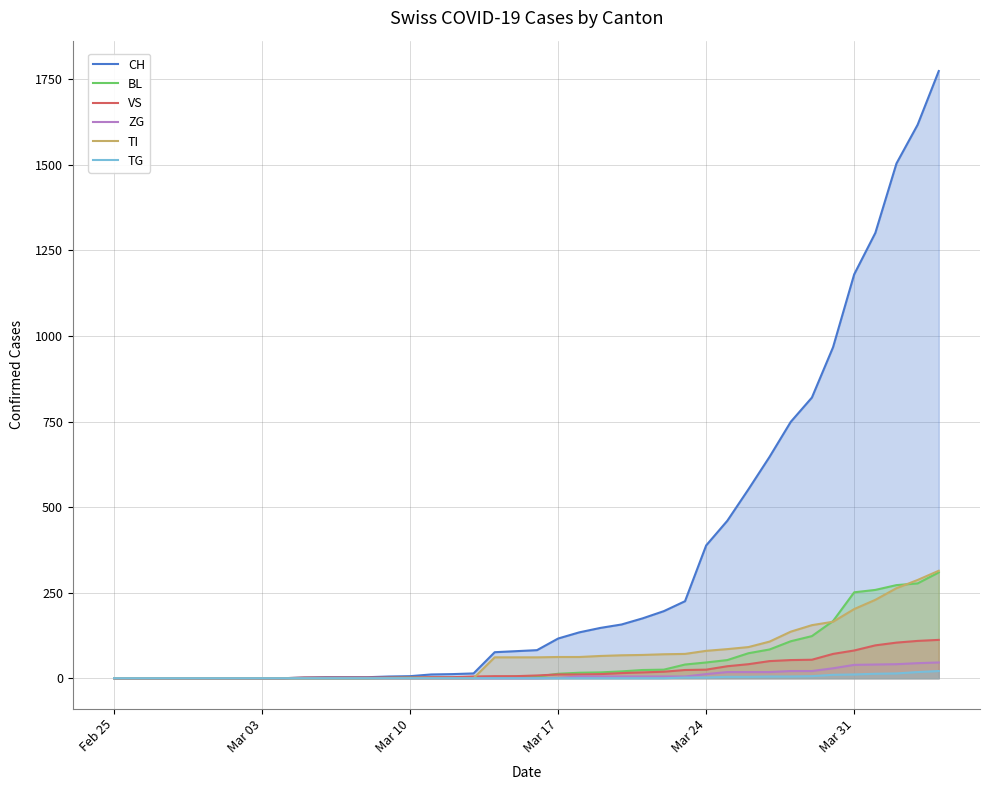

Which series has the largest range (max minus min)?

CH